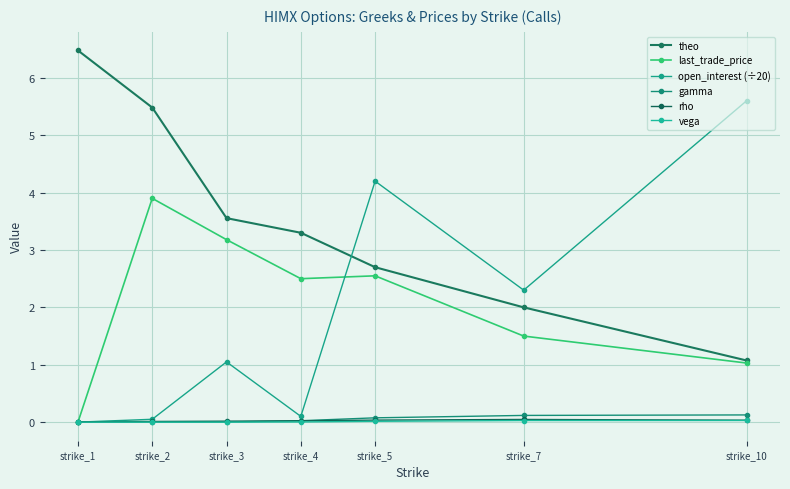

Does the chart display data point markers on the line(s)?

Yes